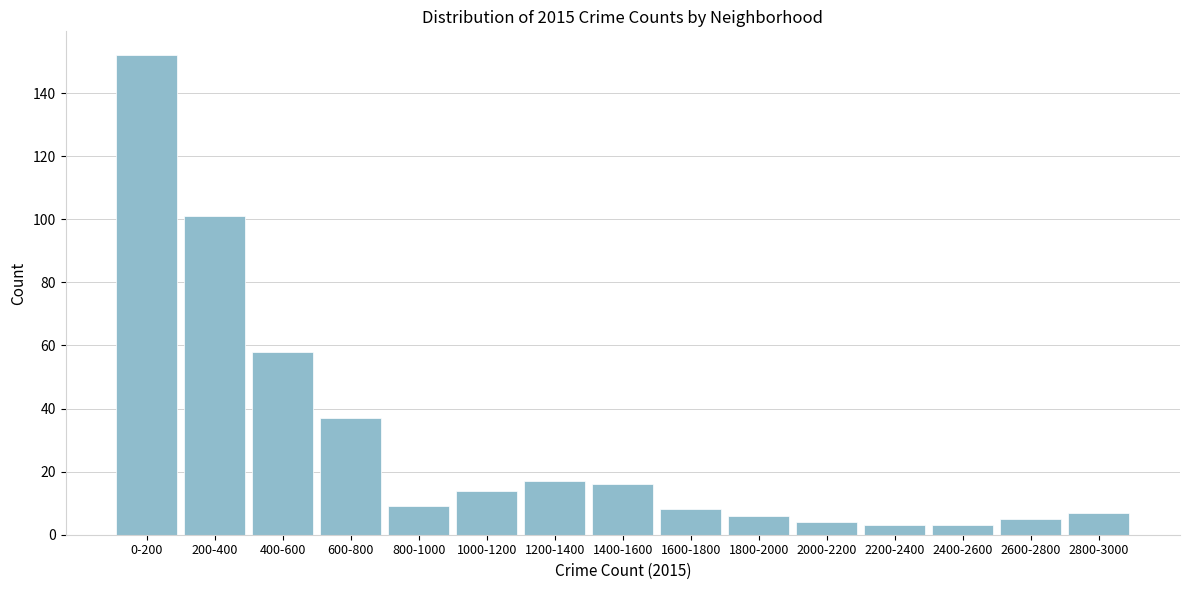

Reading left to right, what are all the values shown in this chart?

0-200=152	200-400=101	400-600=58	600-800=37	800-1000=9	1000-1200=14	1200-1400=17	1400-1600=16	1600-1800=8	1800-2000=6	2000-2200=4	2200-2400=3	2400-2600=3	2600-2800=5	2800-3000=7